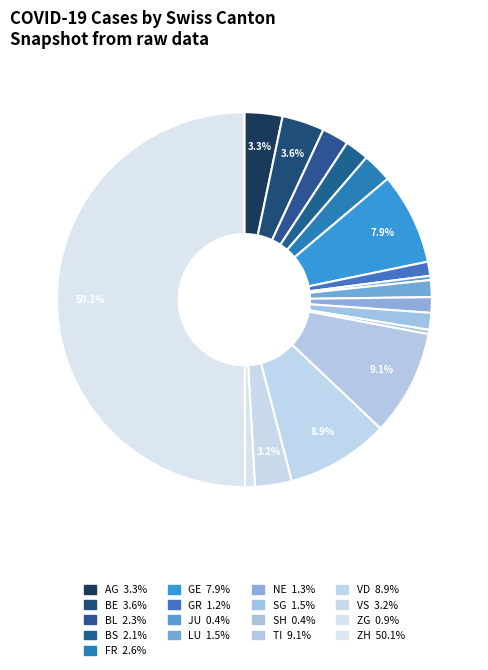

How many segments does this pie chart have?

17